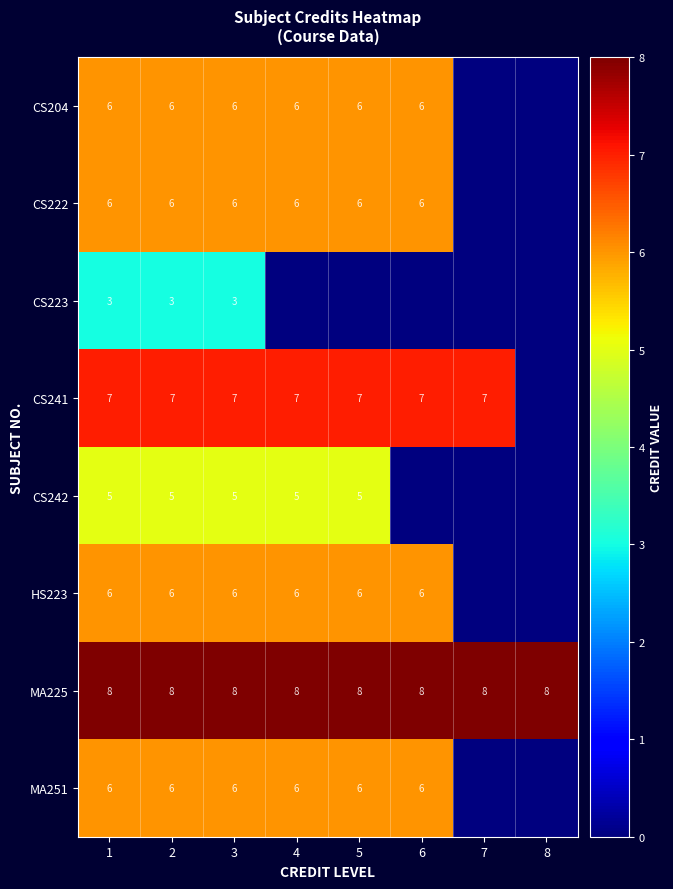

What is the difference between the highest and lowest values at 7?

8